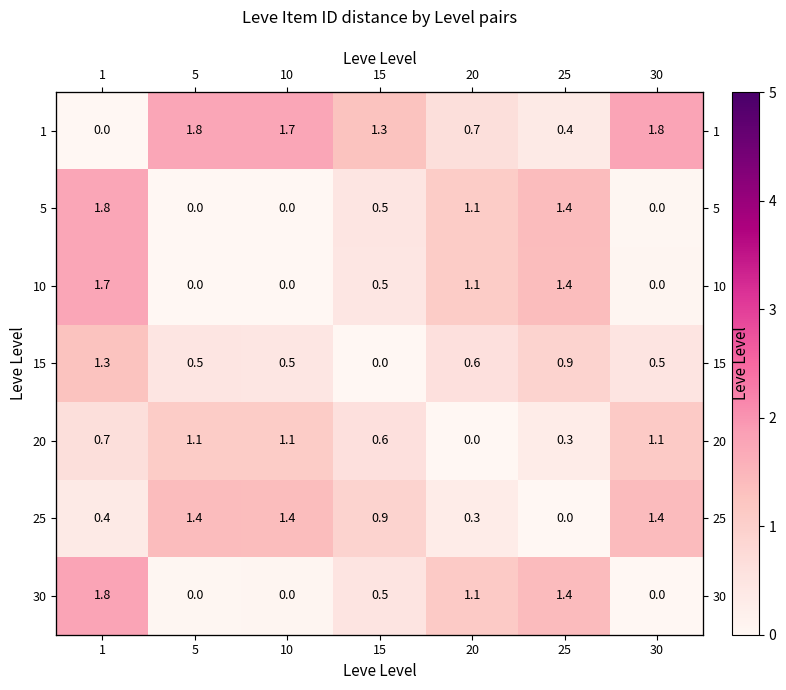

List the series in order of their peak value, highest first.

1, 30, 5, 10, 25, 15, 20